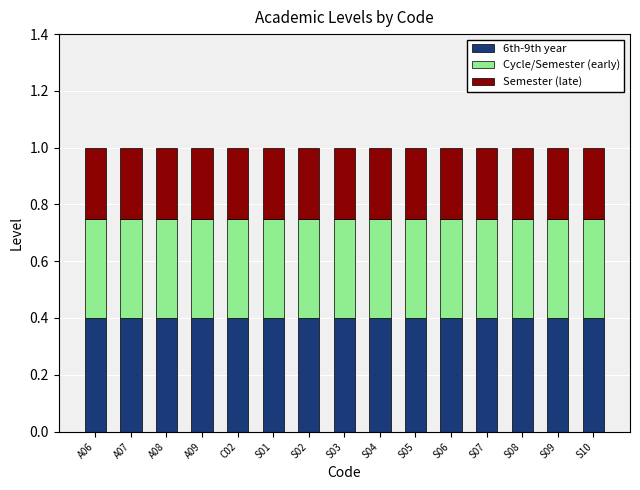

What is the minimum value for 6th-9th year?

0.4